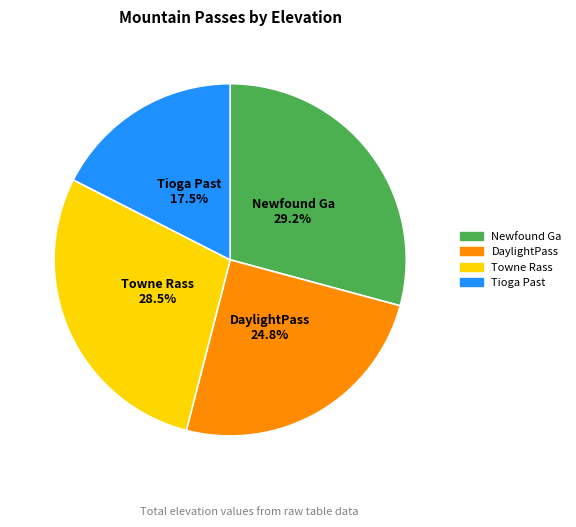

Combined, do Newfound Ga and DaylightPass account for over 50%?

Yes